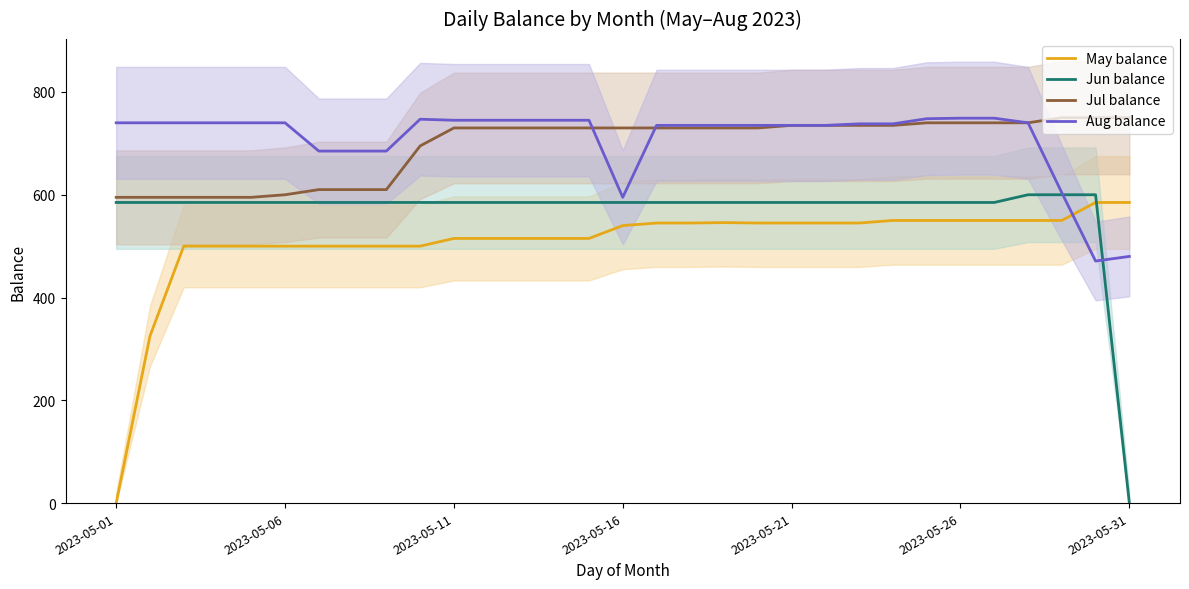

How many data points does each series have?

31